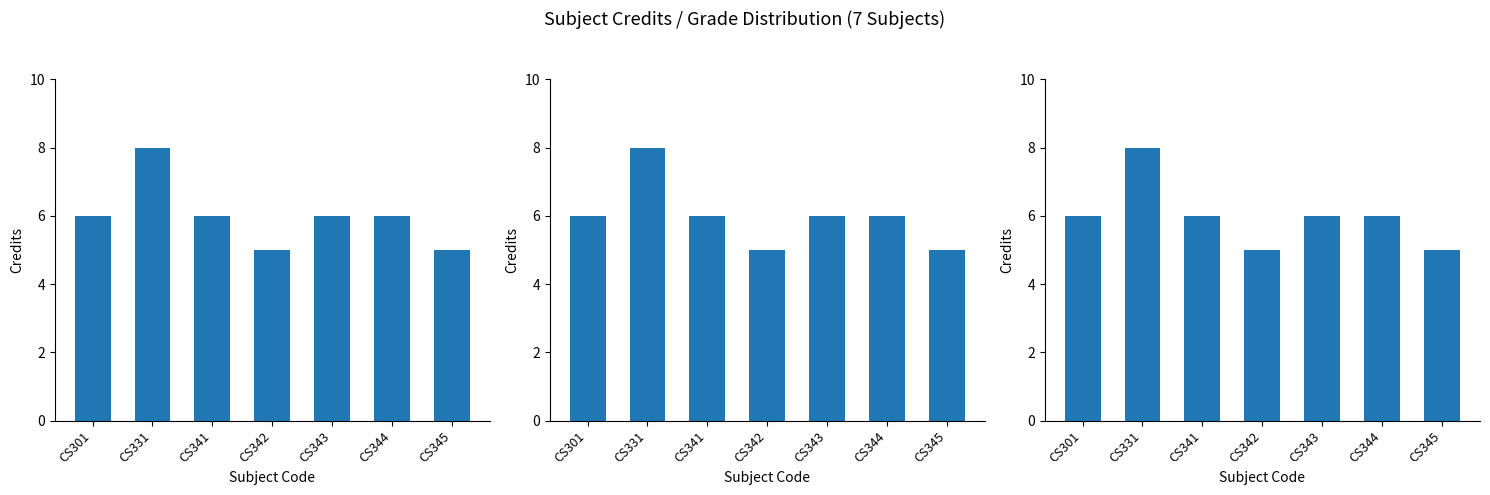

What is the value of the 7th bar from the left?

5